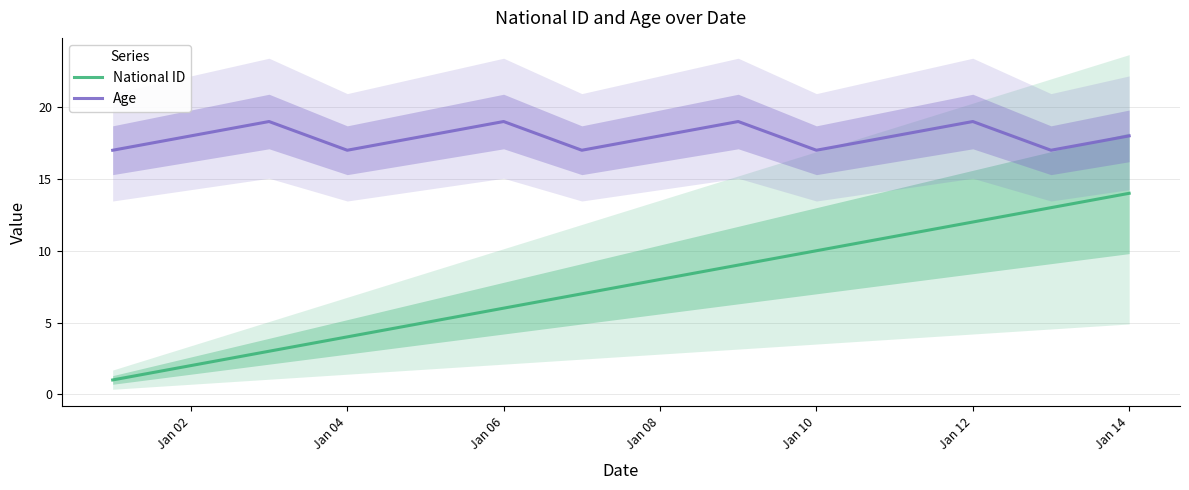

True or false: Age and National ID intersect in this chart.

False